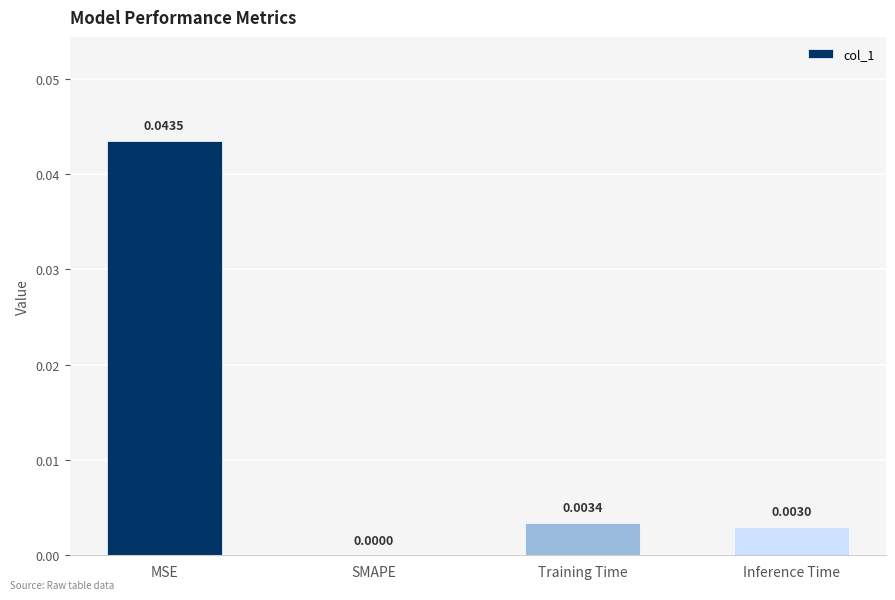

Between Inference Time and SMAPE, which is larger?

Inference Time